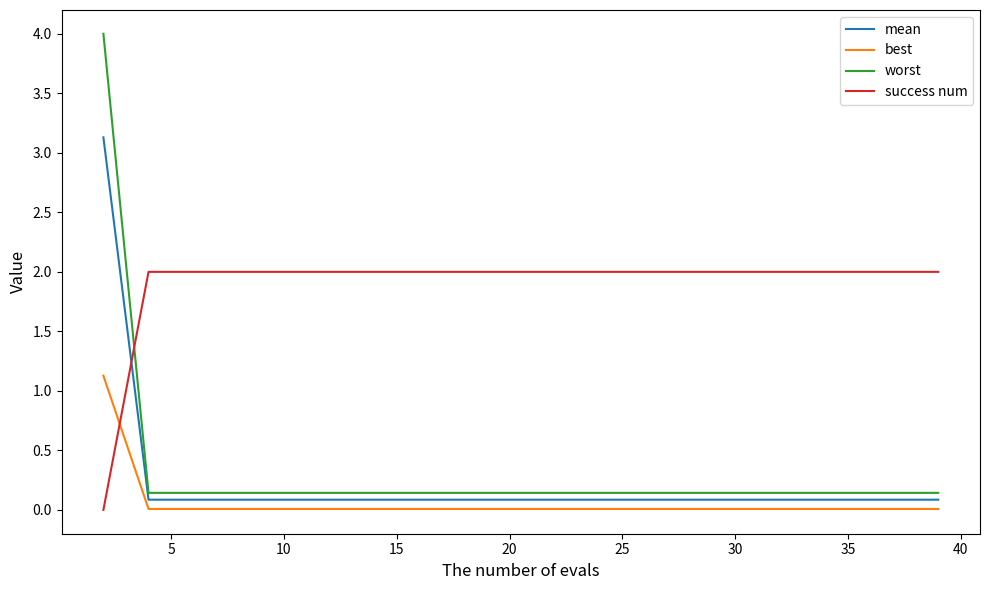

Rank the series by their maximum value, from lowest to highest.

best, success num, mean, worst